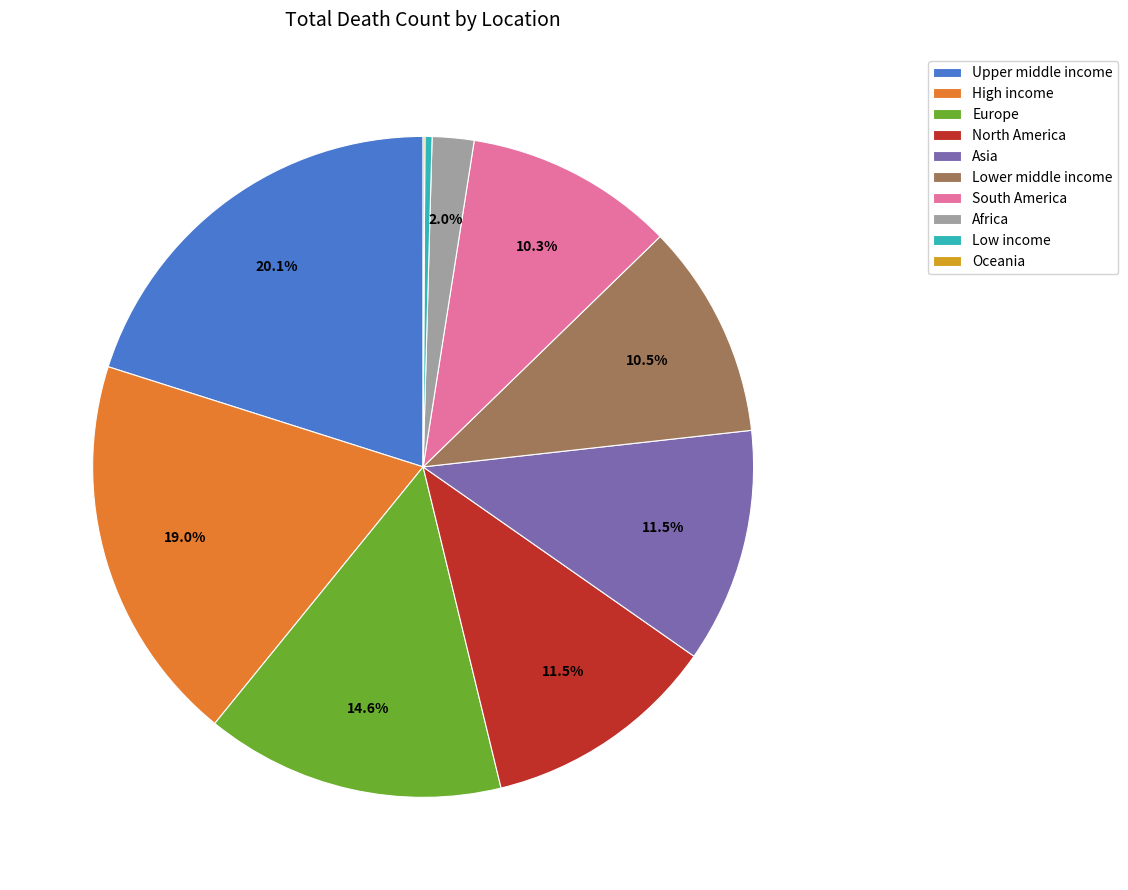

Does North America account for over 50% of the chart?

No